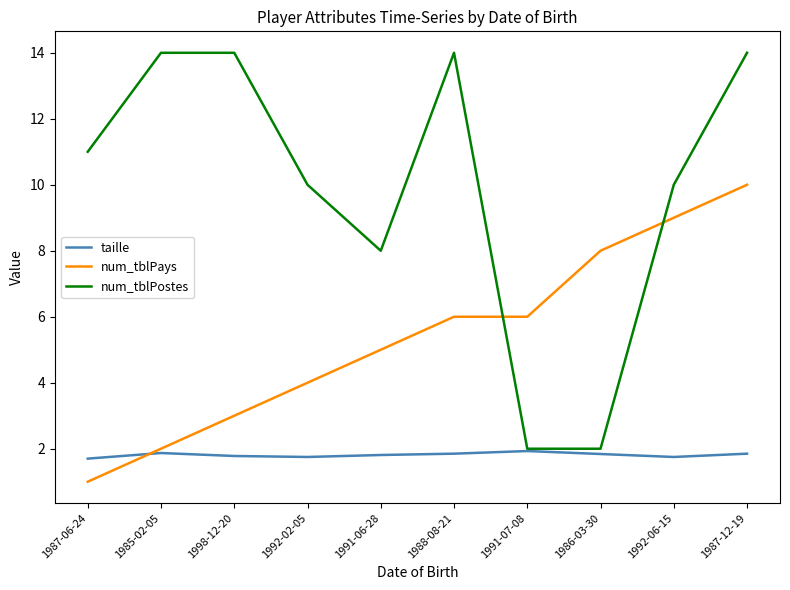

At which category does the chart reach its minimum across all series?

1987-06-24